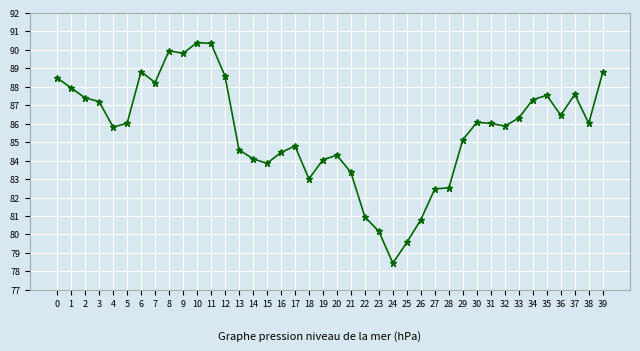

True or false: the data has more than 0 interior local peaks.

True